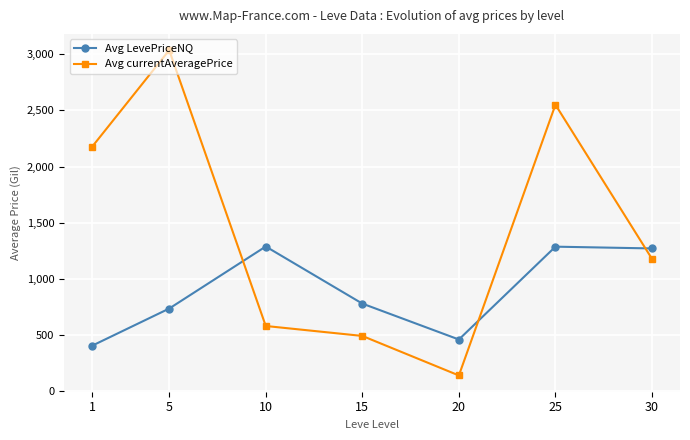

What are all the series names shown in the legend?

Avg LevePriceNQ, Avg currentAveragePrice